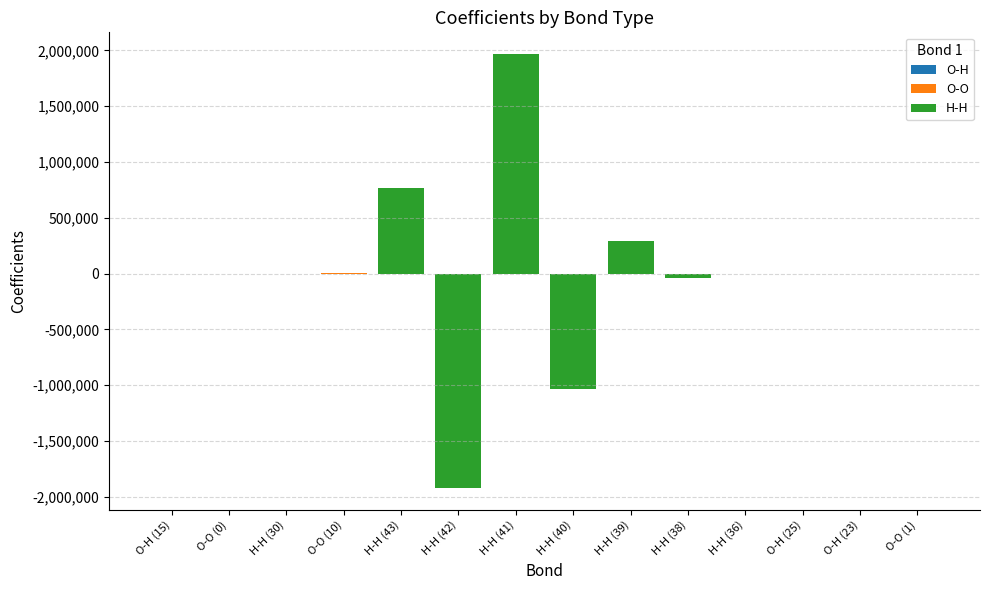

The value at H-H (43) is 308642.2. True or false?

False